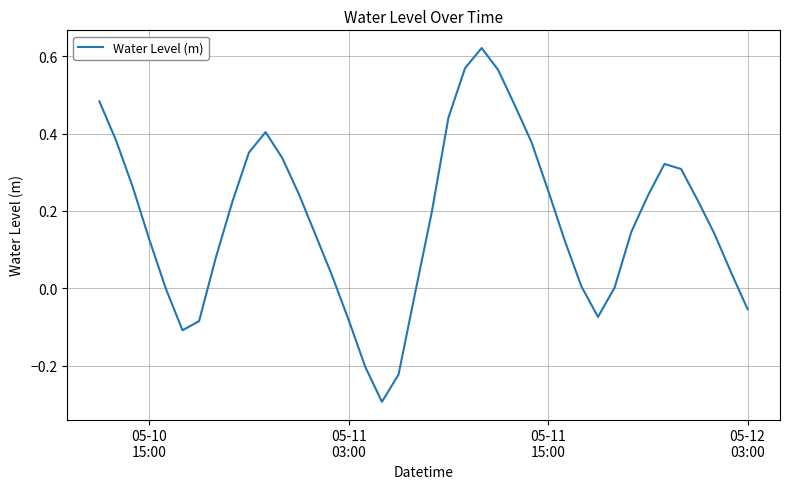

What is the difference between the maximum and minimum values?

0.9